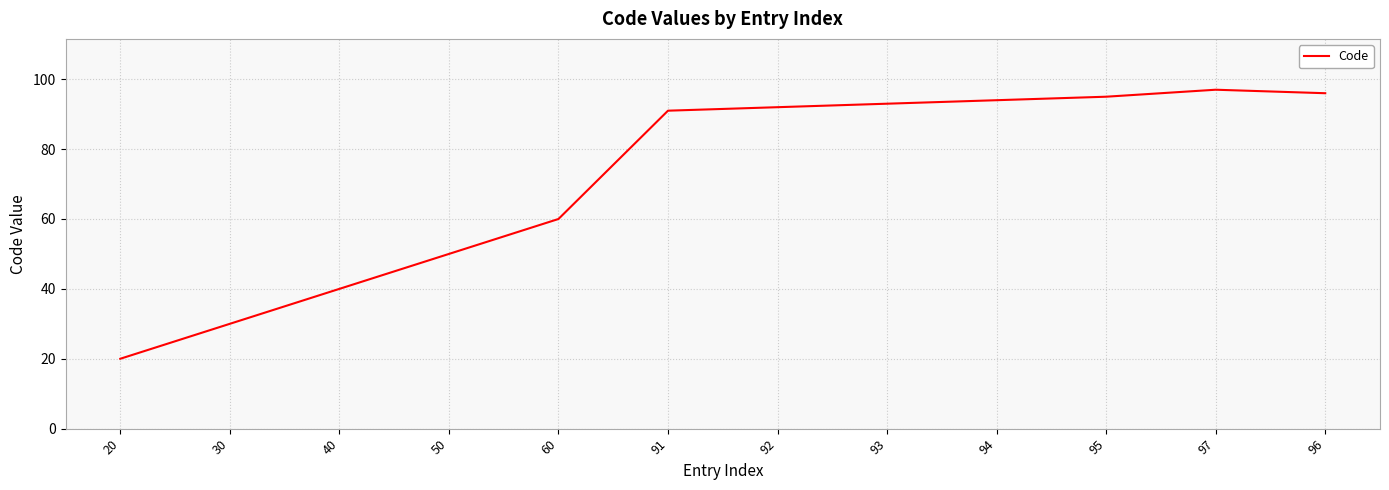

Reading left to right, extract all data points from this chart.

20	30	40	50	60	91	92	93	94	95	97	96